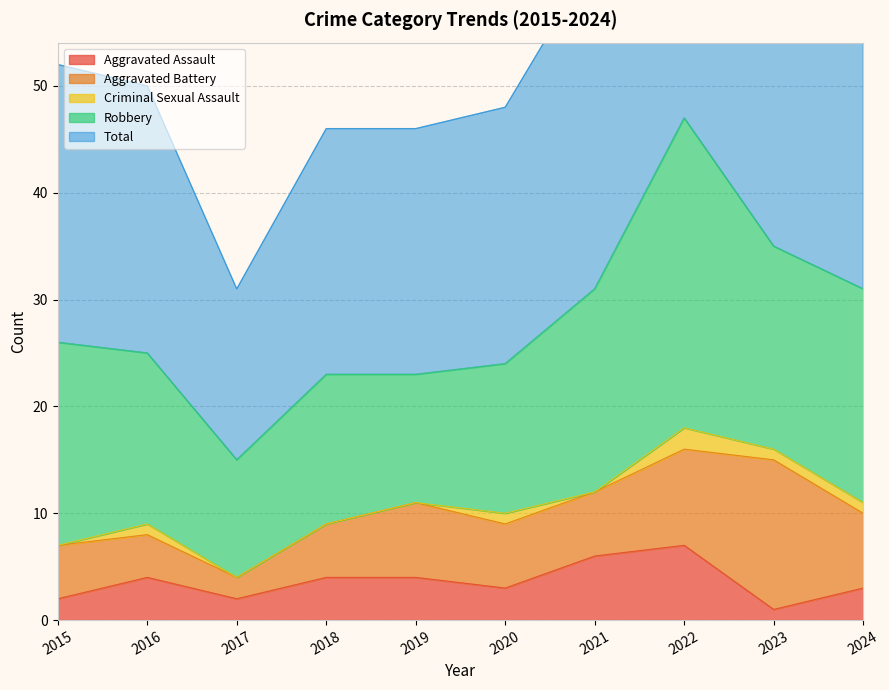

Which label corresponds to the largest value in the chart?

2022